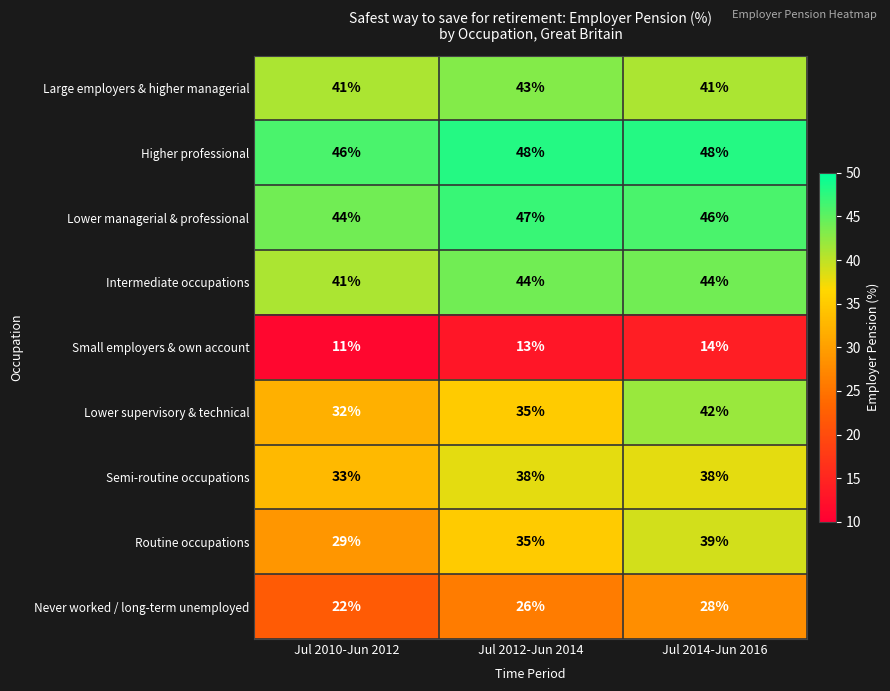

What is the minimum value shown in the chart?

11